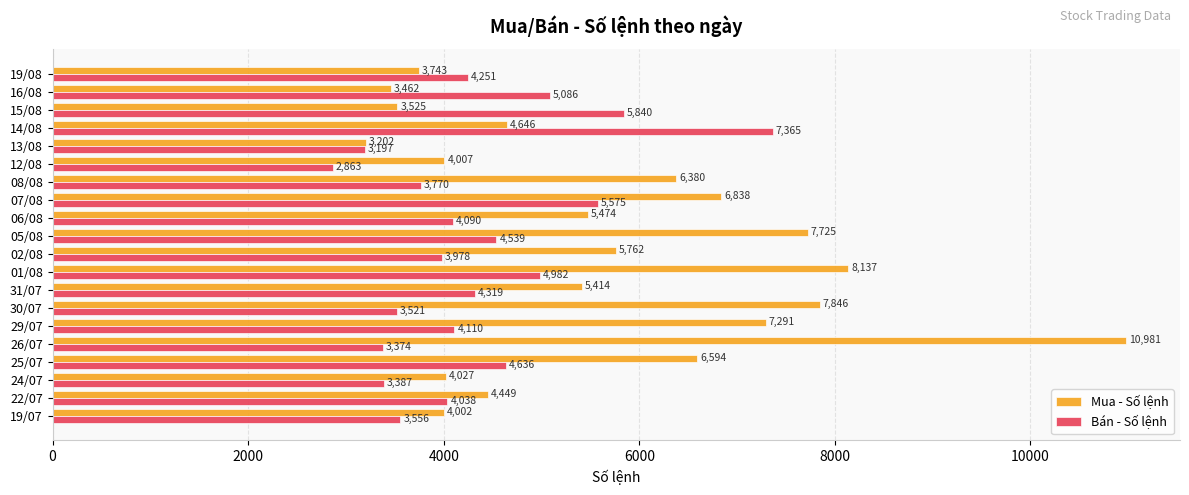

Where is Bán - Số lệnh nearest to the value 5114?

16/08